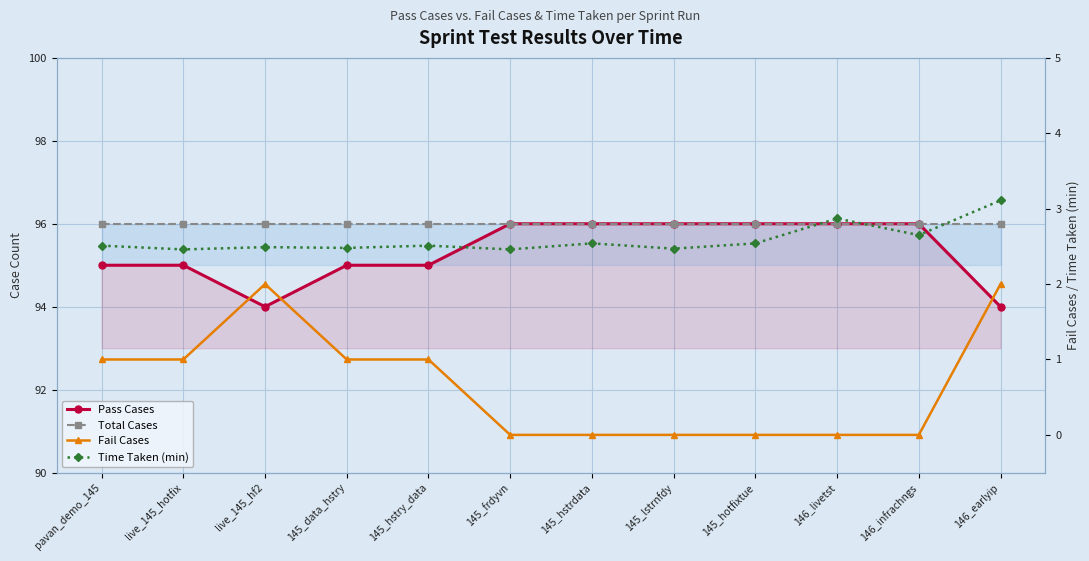

How many categories are shown in the chart?

12